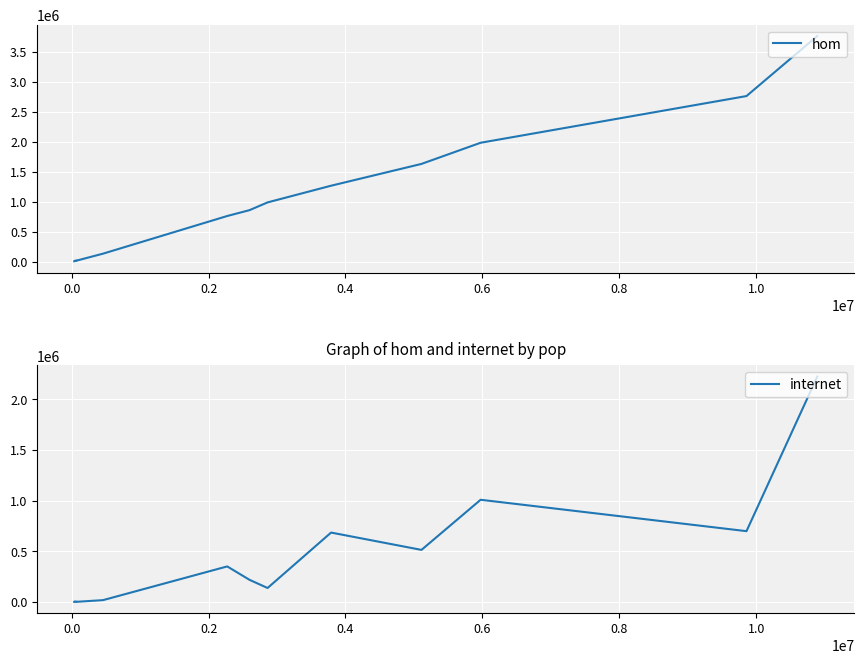

What are all the series names shown in the legend?

hom, internet